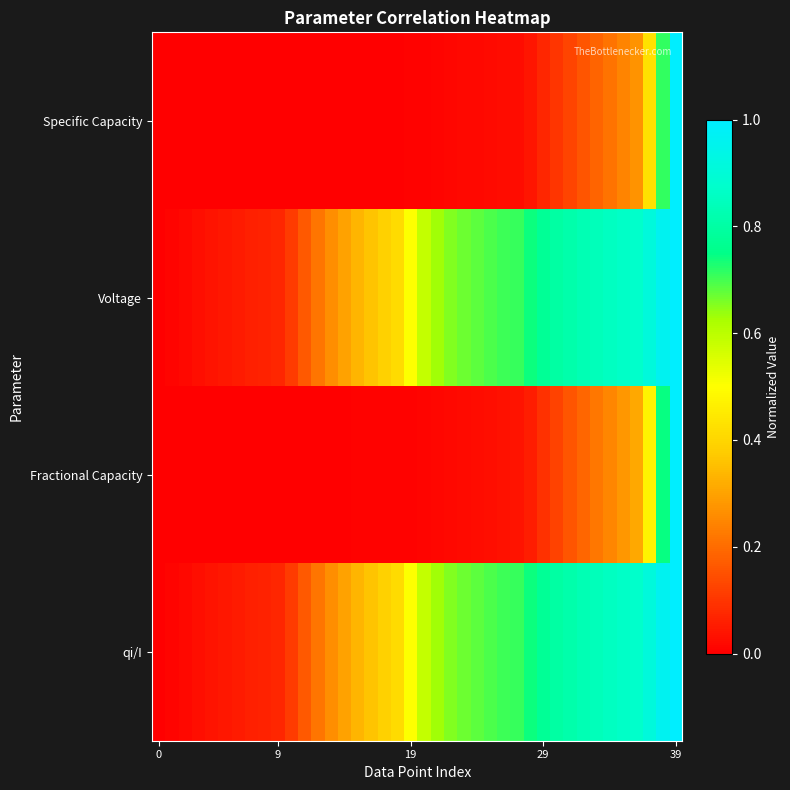

At which category is the sum across all series the highest?

39